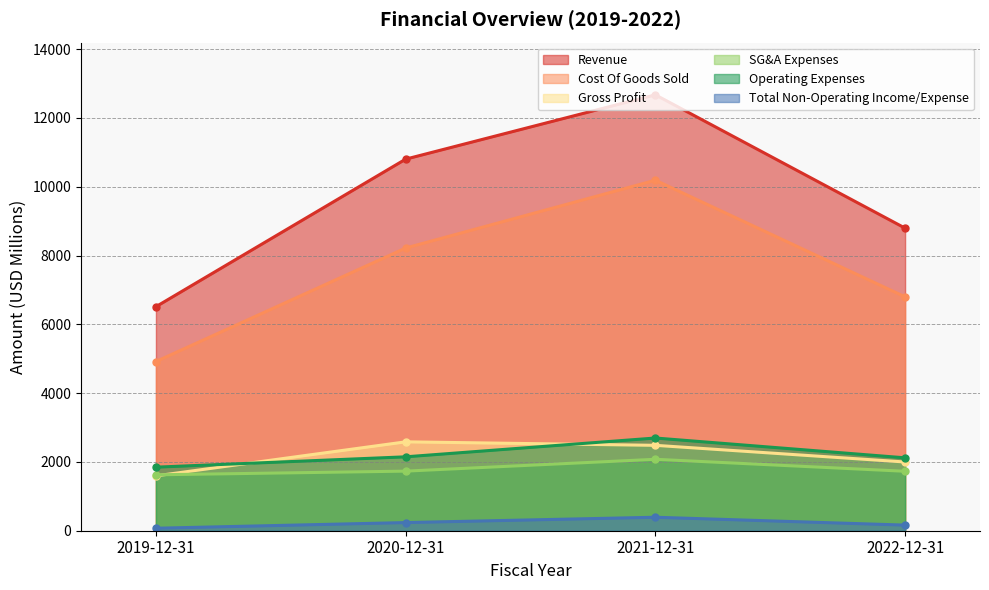

What value does the Cost Of Goods Sold series have at 2022-12-31?

6798.1